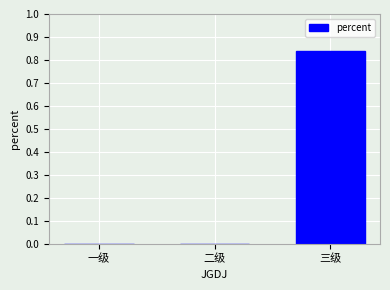

How many distinct data groups are displayed?

1